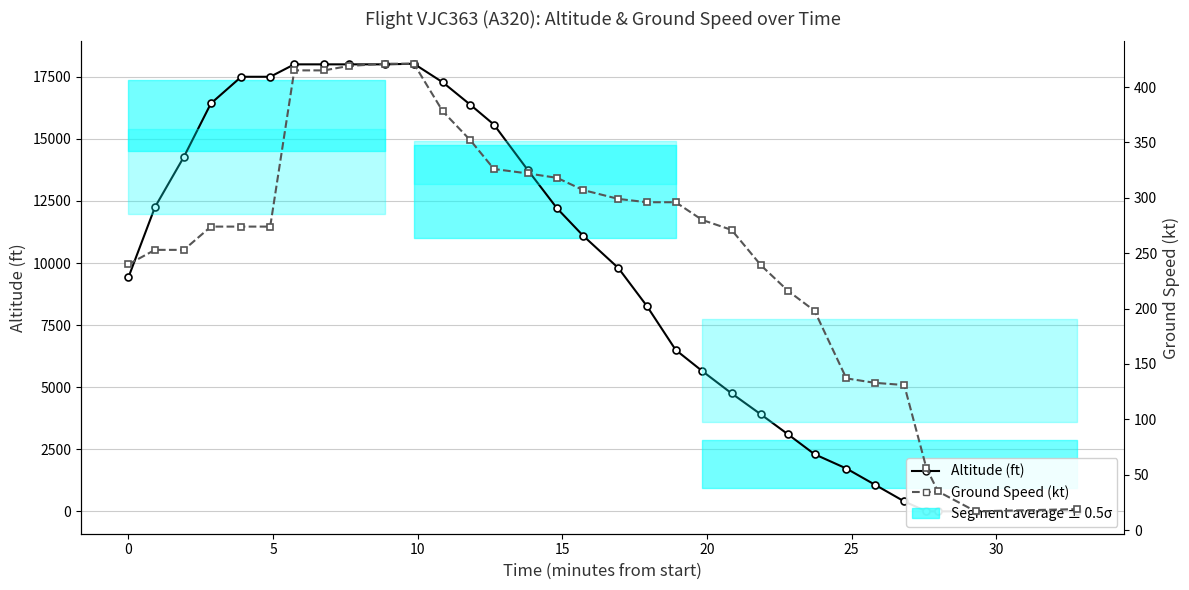

List the series in order of their overall mean, lowest first.

Ground Speed (kt), Altitude (ft)